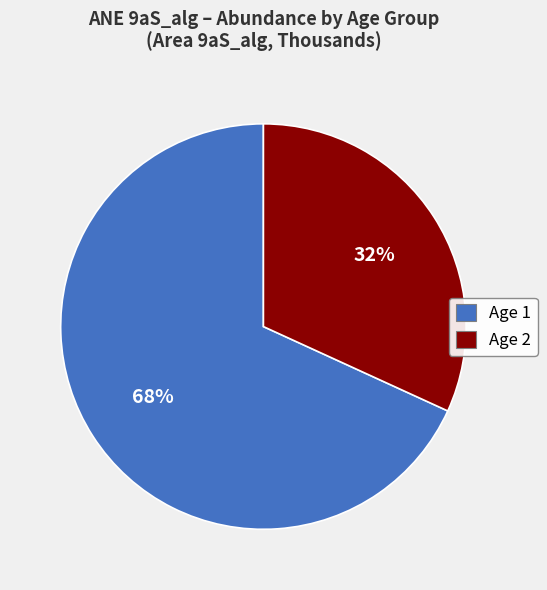

True or false: Age 2 accounts for 27% of the total.

False